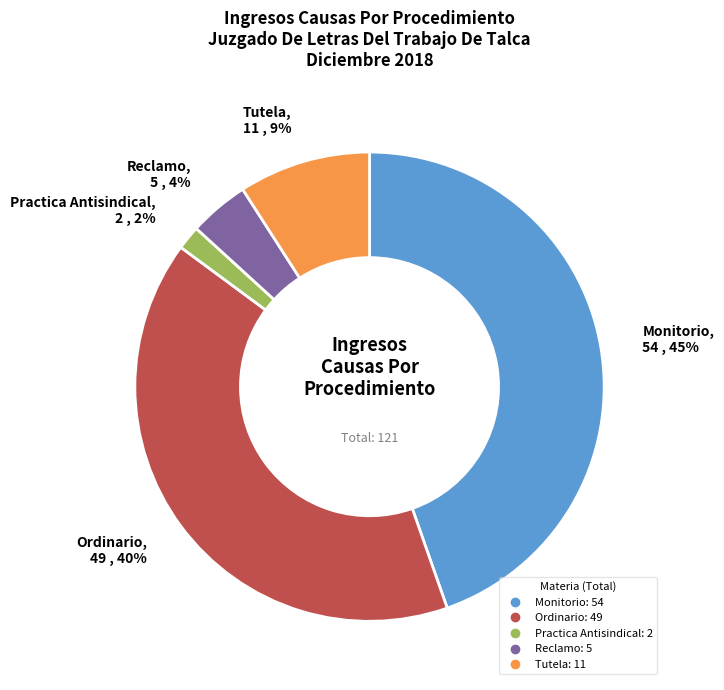

How many segments does this pie chart have?

5